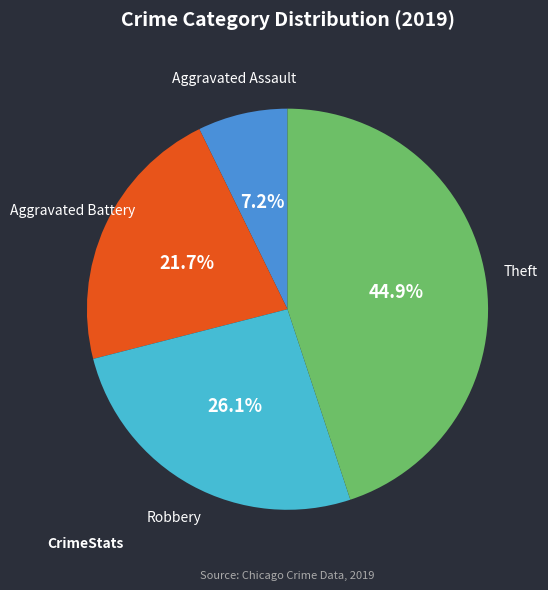

Rank the categories by value from lowest to highest.

Aggravated Assault, Aggravated Battery, Robbery, Theft